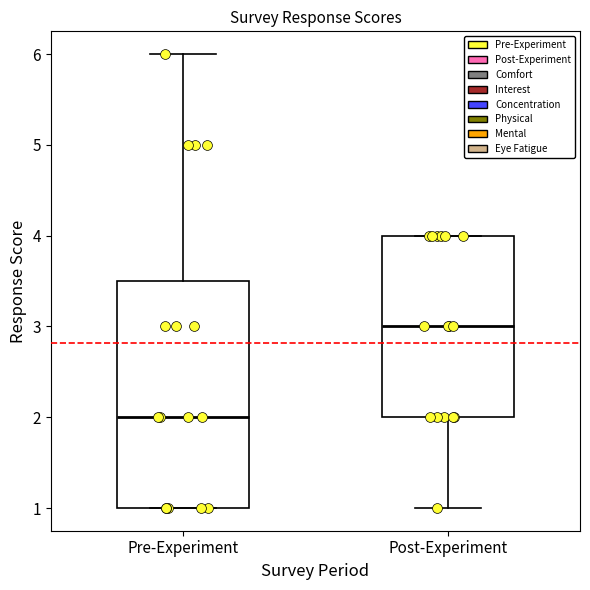

Reading left to right, transcribe this box plot: for each box, give where its median line is, the range the box spans, and where its two whiskers end, as read against the y-axis. The values are not printed on the chart, so give them approximately, as read against the axis.

Pre-Experiment: median 2.0, box 1.0 to 3.5, whiskers 1.0 to 6.0
Post-Experiment: median 3.0, box 2.0 to 4.0, whiskers 1.0 to 4.0